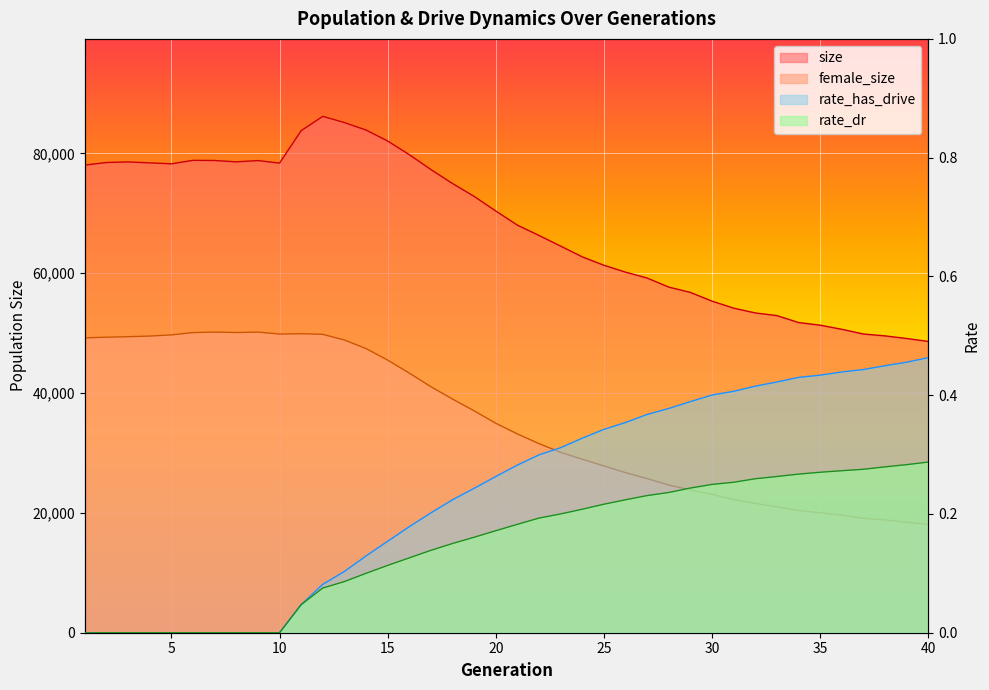

True or false: rate_dr and rate_has_drive intersect in this chart.

False